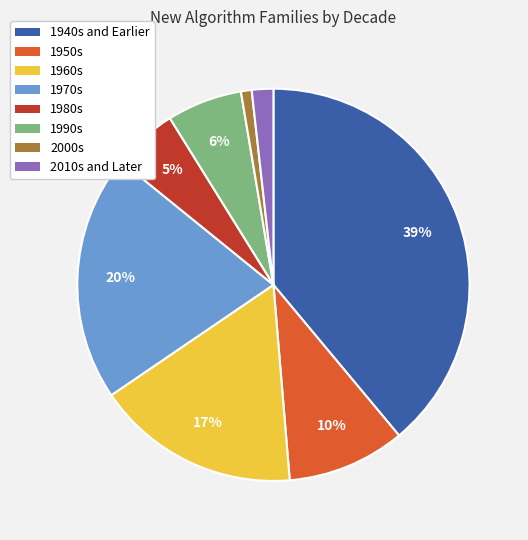

Do 1990s and 1950s together represent more than half of the pie?

No